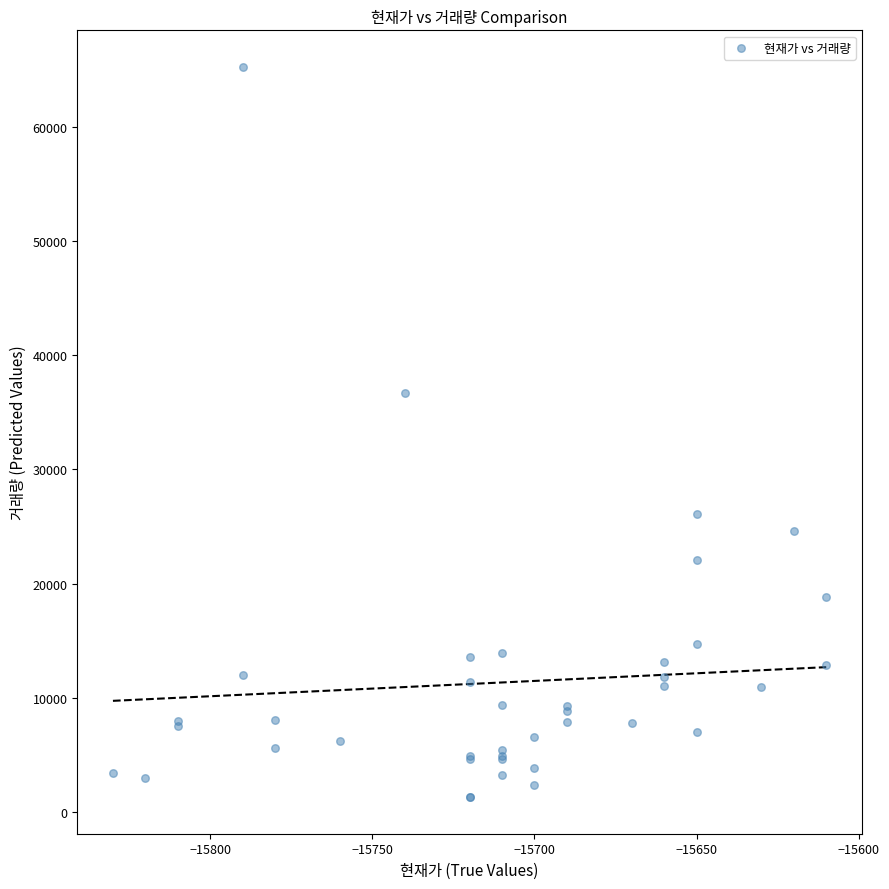

What Y value in the scatter plot is closest to 33263?

36668